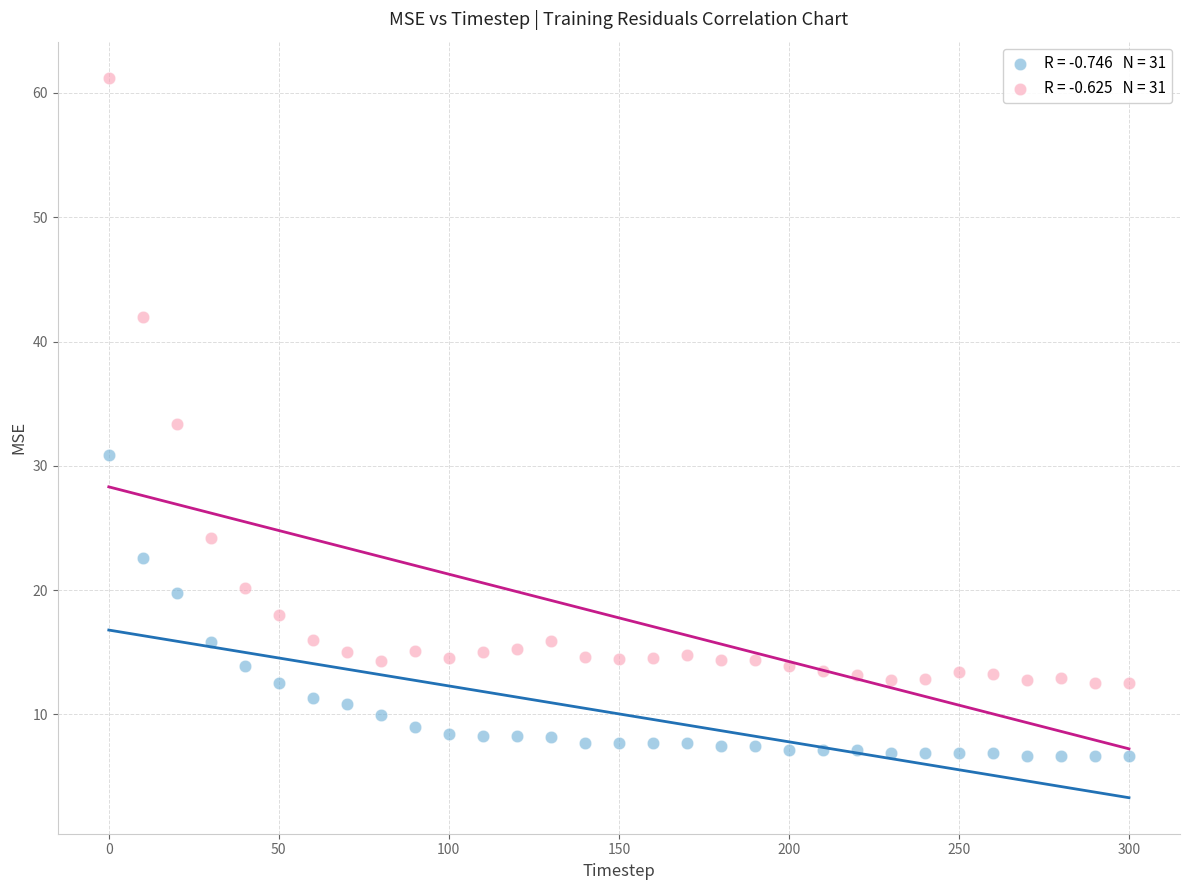

Across all data points, what is the range of X values (max minus min)?

300.0